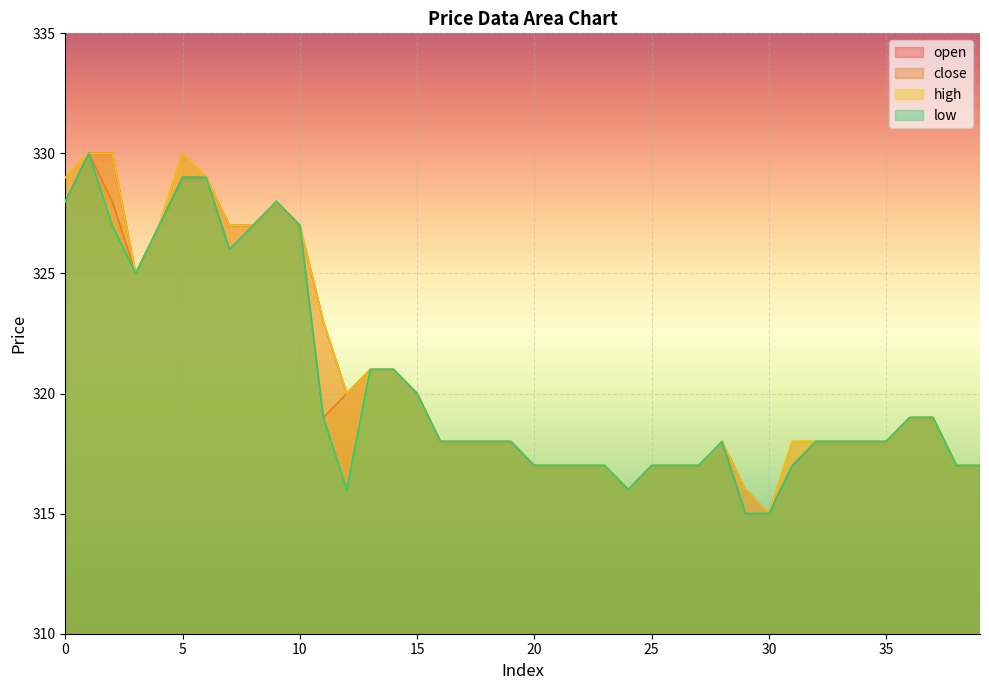

Reading right to left, transcribe all the data shown in this chart.

open: 39=317	38=317	37=319	36=319	35=318	34=318	33=318	32=318	31=317	30=315	29=316	28=318	27=317	26=317	25=317	24=316	23=317	22=317	21=317	20=317	19=318	18=318	17=318	16=318	15=320	14=321	13=321	12=320	11=323	10=327	9=328	8=327	7=327	6=329	5=329	4=327	3=325	2=330	1=330	0=328
close: 39=317	38=317	37=319	36=319	35=318	34=318	33=318	32=318	31=318	30=315	29=315	28=318	27=317	26=317	25=317	24=316	23=317	22=317	21=317	20=317	19=318	18=318	17=318	16=318	15=320	14=321	13=321	12=320	11=319	10=327	9=328	8=327	7=326	6=329	5=330	4=327	3=325	2=328	1=330	0=329
high: 39=317	38=317	37=319	36=319	35=318	34=318	33=318	32=318	31=318	30=315	29=316	28=318	27=317	26=317	25=317	24=316	23=317	22=317	21=317	20=317	19=318	18=318	17=318	16=318	15=320	14=321	13=321	12=320	11=323	10=327	9=328	8=327	7=327	6=329	5=330	4=327	3=325	2=330	1=330	0=329
low: 39=317	38=317	37=319	36=319	35=318	34=318	33=318	32=318	31=317	30=315	29=315	28=318	27=317	26=317	25=317	24=316	23=317	22=317	21=317	20=317	19=318	18=318	17=318	16=318	15=320	14=321	13=321	12=316	11=319	10=327	9=328	8=327	7=326	6=329	5=329	4=327	3=325	2=327	1=330	0=328